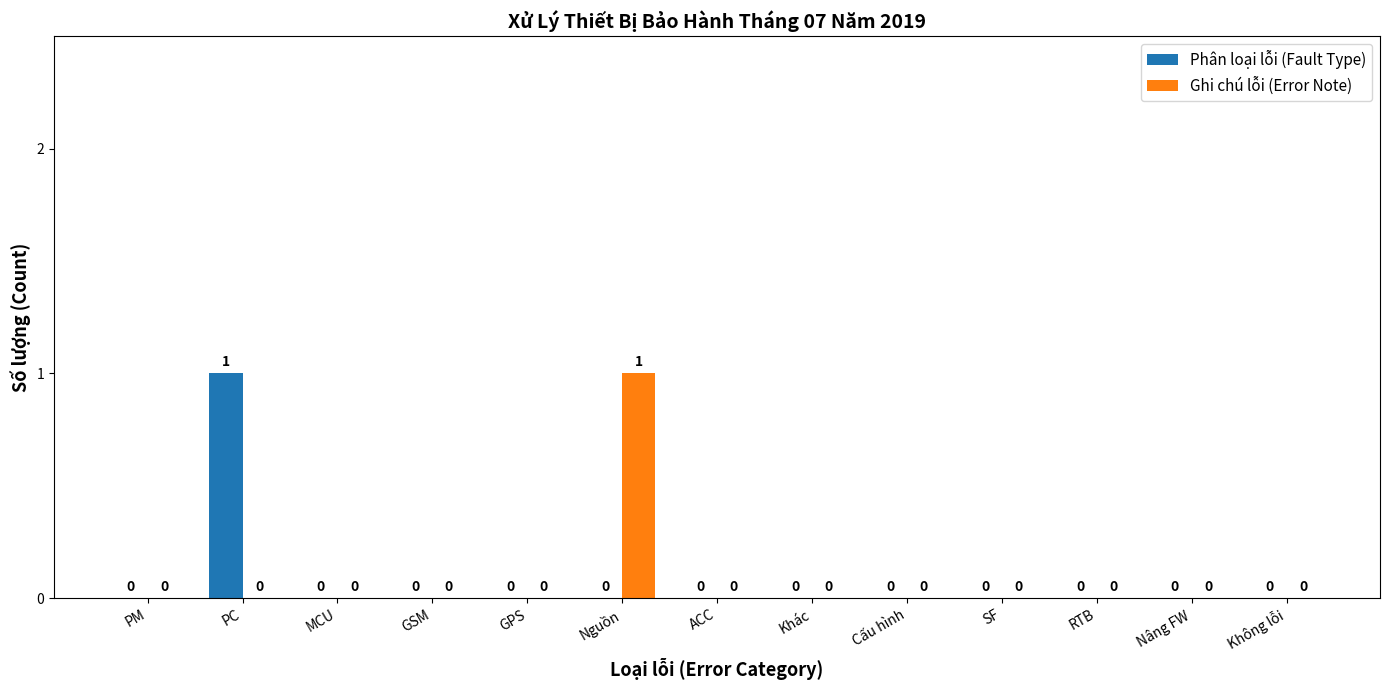

Which series changed the most between Nguồn and ACC?

Ghi chú lỗi (Error Note)